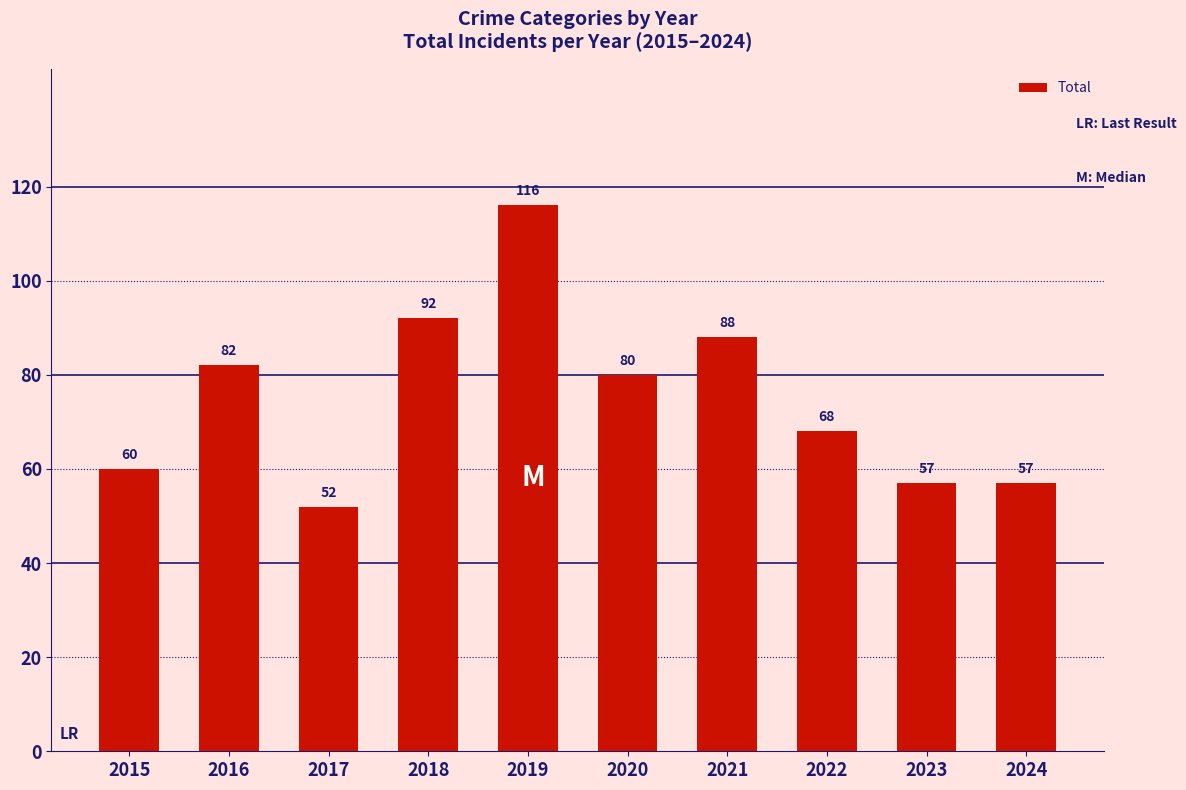

The value at 2020 is 121. True or false?

False